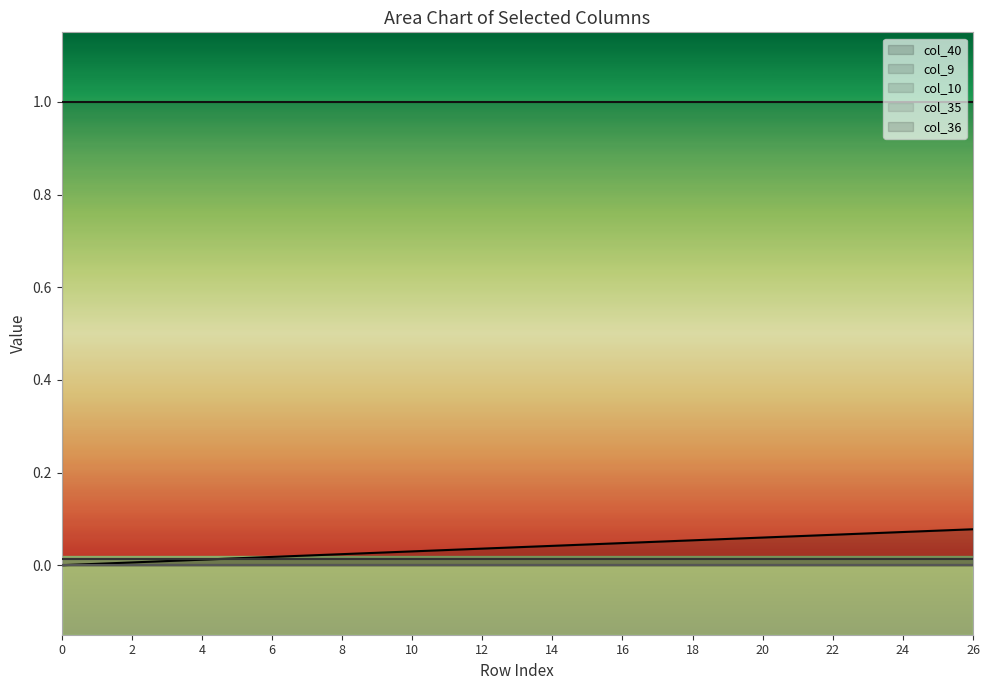

Reading left to right, list all the values displayed in this chart.

col_40: 0=0.0	1=0.0	2=0.0	3=0.0	4=0.0	5=0.0	6=0.0	7=0.0	8=0.0	9=0.0	10=0.0	11=0.0	12=0.0	13=0.0	14=0.0	15=0.0	16=0.0	17=0.1	18=0.1	19=0.1	20=0.1	21=0.1	22=0.1	23=0.1	24=0.1	25=0.1	26=0.1
col_9: 0=0.0	1=0.0	2=0.0	3=0.0	4=0.0	5=0.0	6=0.0	7=0.0	8=0.0	9=0.0	10=0.0	11=0.0	12=0.0	13=0.0	14=0.0	15=0.0	16=0.0	17=0.0	18=0.0	19=0.0	20=0.0	21=0.0	22=0.0	23=0.0	24=0.0	25=0.0	26=0.0
col_10: 0=0.0	1=0.0	2=0.0	3=0.0	4=0.0	5=0.0	6=0.0	7=0.0	8=0.0	9=0.0	10=0.0	11=0.0	12=0.0	13=0.0	14=0.0	15=0.0	16=0.0	17=0.0	18=0.0	19=0.0	20=0.0	21=0.0	22=0.0	23=0.0	24=0.0	25=0.0	26=0.0
col_35: 0=0.0	1=0.0	2=0.0	3=0.0	4=0.0	5=0.0	6=0.0	7=0.0	8=0.0	9=0.0	10=0.0	11=0.0	12=0.0	13=0.0	14=0.0	15=0.0	16=0.0	17=0.0	18=0.0	19=0.0	20=0.0	21=0.0	22=0.0	23=0.0	24=0.0	25=0.0	26=0.0
col_36: 0=1.0	1=1.0	2=1.0	3=1.0	4=1.0	5=1.0	6=1.0	7=1.0	8=1.0	9=1.0	10=1.0	11=1.0	12=1.0	13=1.0	14=1.0	15=1.0	16=1.0	17=1.0	18=1.0	19=1.0	20=1.0	21=1.0	22=1.0	23=1.0	24=1.0	25=1.0	26=1.0